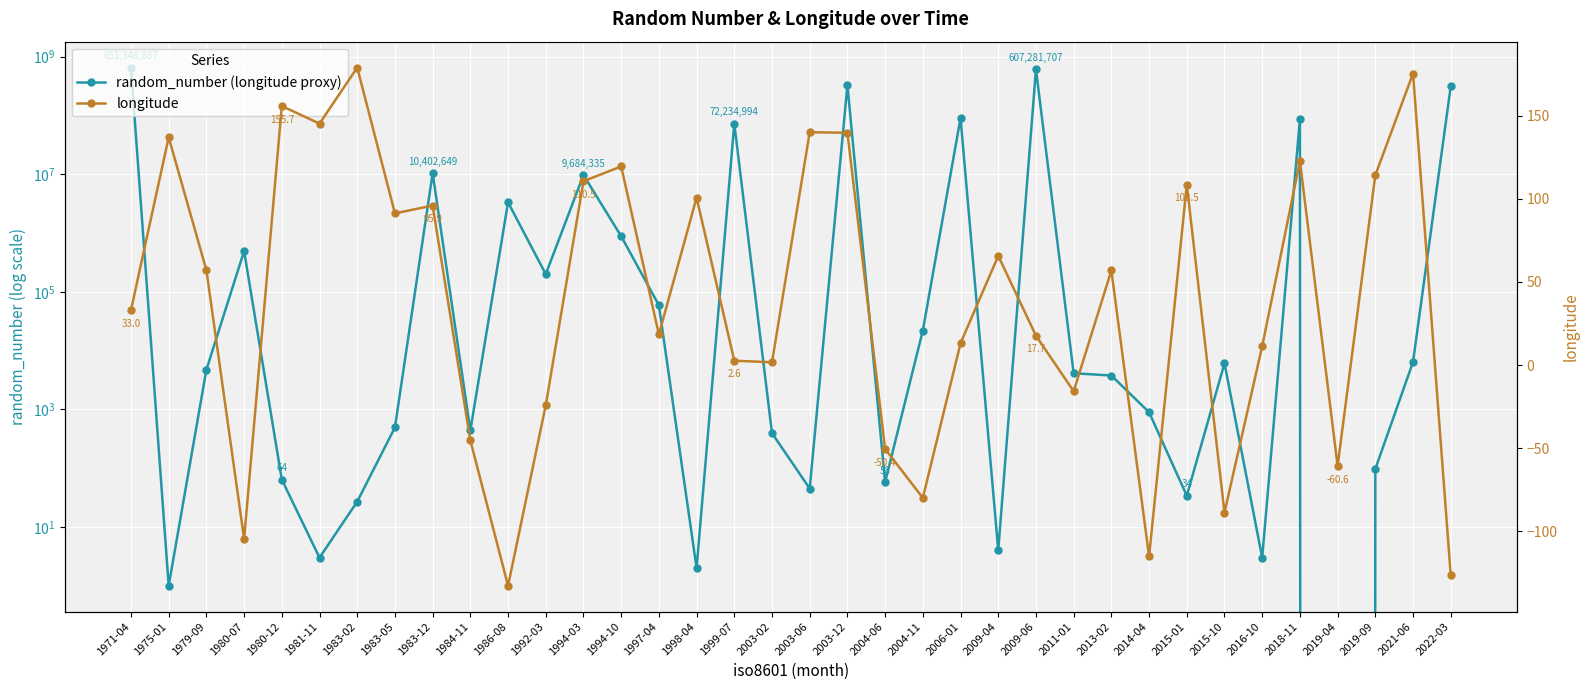

Which series has the largest total across all categories?

random_number (longitude proxy)